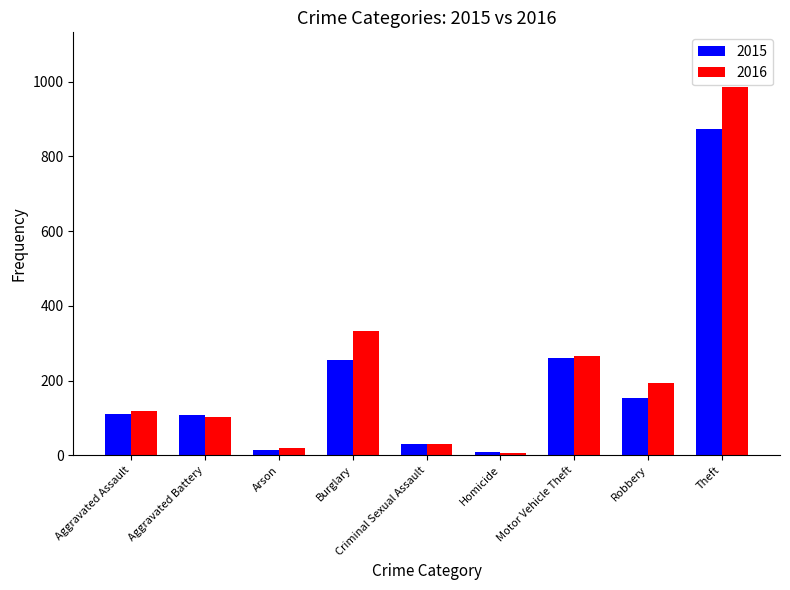

How many values in the 2016 series are below 118?

4